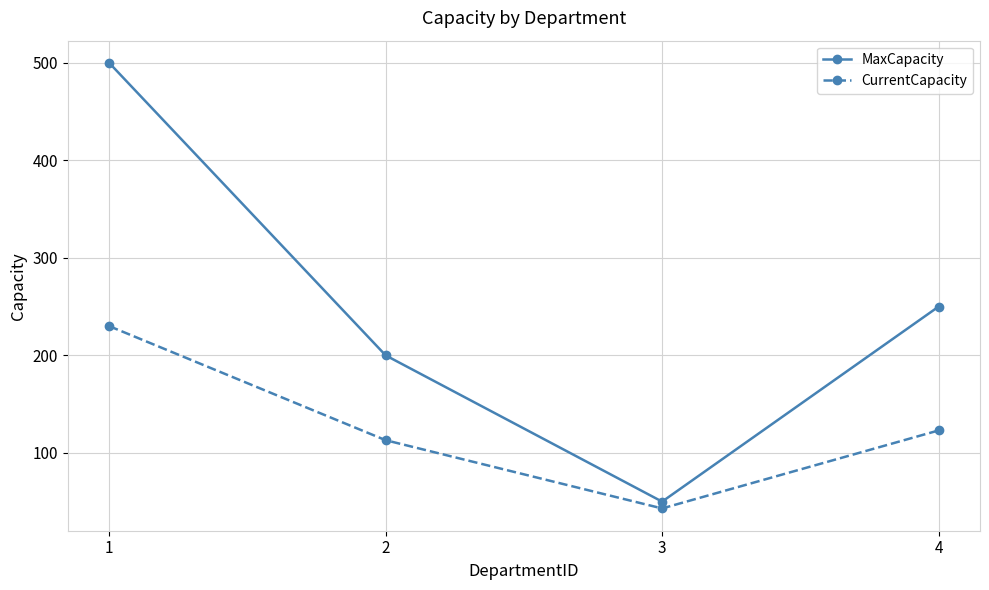

Which label corresponds to the largest value in the chart?

1